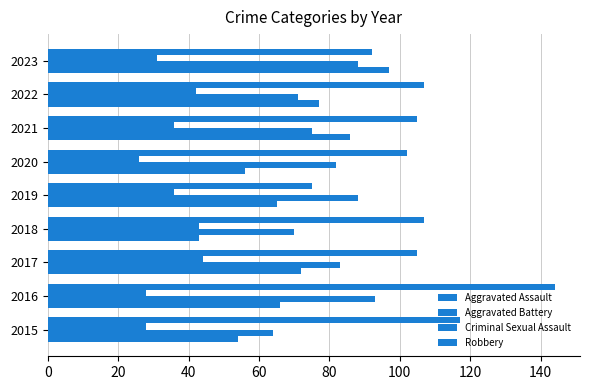

Count the number of categories in the chart.

9